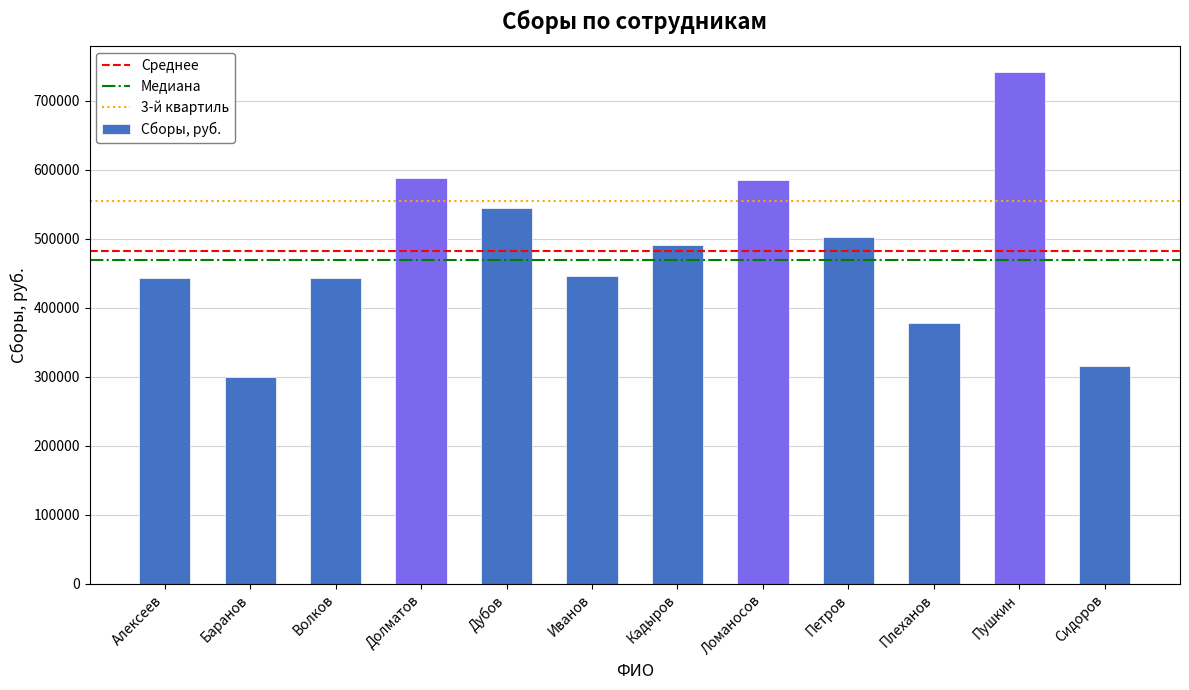

What is the difference between the values at Долматов and Плеханов?

209835